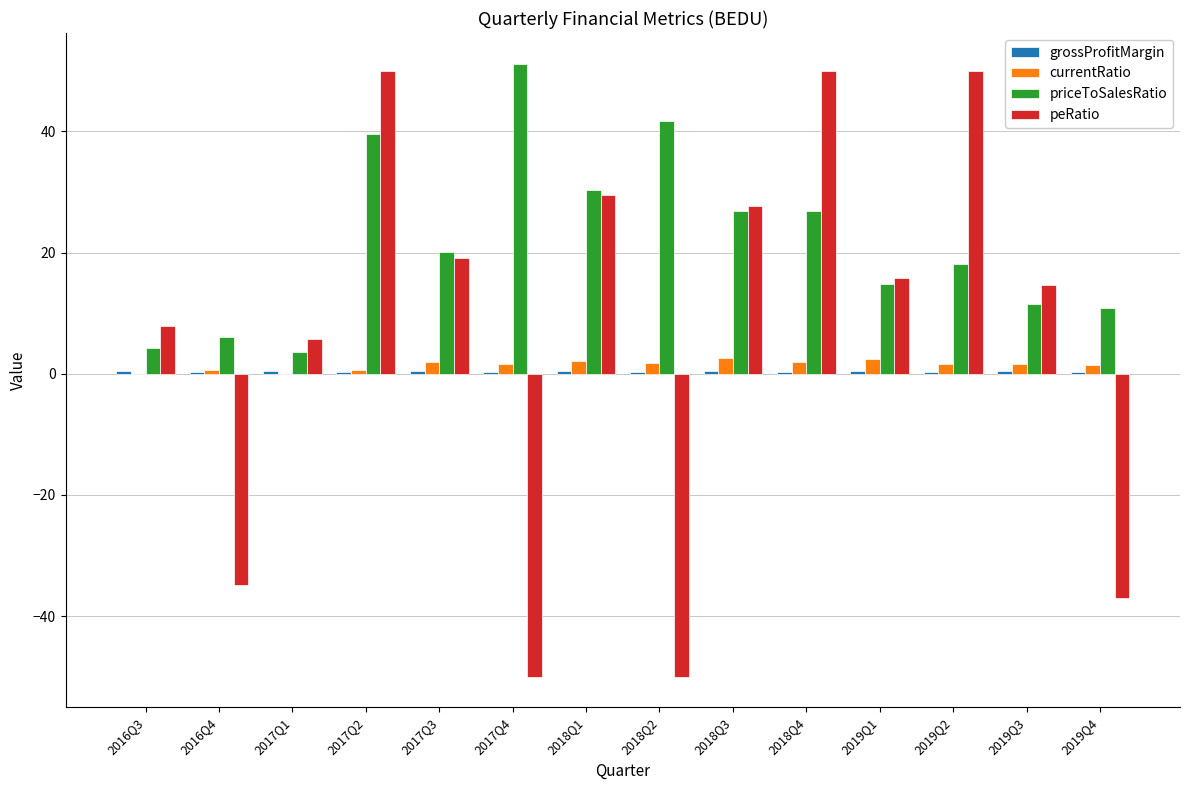

What is the approximate value of currentRatio at 2017Q2?

0.6